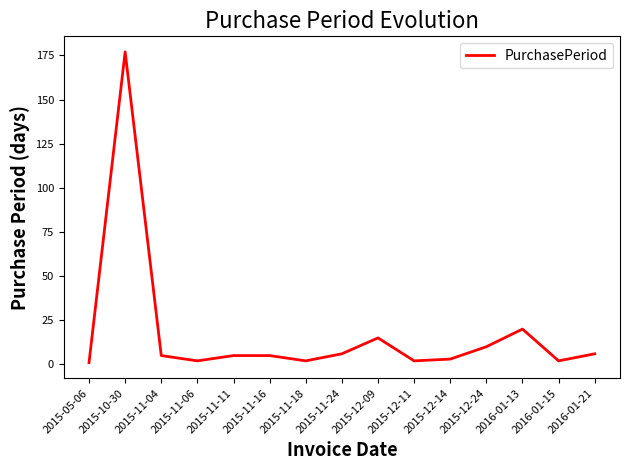

Reading left to right, transcribe all the data shown in this chart.

1	177	5	2	5	5	2	6	15	2	3	10	20	2	6